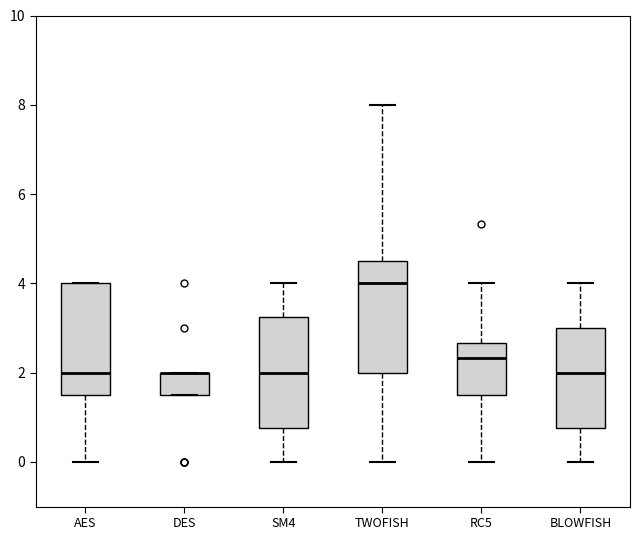

Reading left to right, transcribe this box plot: for each box, give where its median line is, the range the box spans, and where its two whiskers end, as read against the y-axis. The values are not printed on the chart, so give them approximately, as read against the axis.

AES: median 2.0, box 1.6 to 4.0, whiskers 0.0 to 4.0
DES: median 2.0 (drawn on the box's upper edge), box 1.6 to 2.0, whiskers 1.6 to 2.0
SM4: median 2.0, box 0.8 to 3.2, whiskers 0.0 to 4.0
TWOFISH: median 4.0, box 2.0 to 4.6, whiskers 0.0 to 8.0
RC5: median 2.4, box 1.6 to 2.6, whiskers 0.0 to 4.0
BLOWFISH: median 2.0, box 0.8 to 3.0, whiskers 0.0 to 4.0